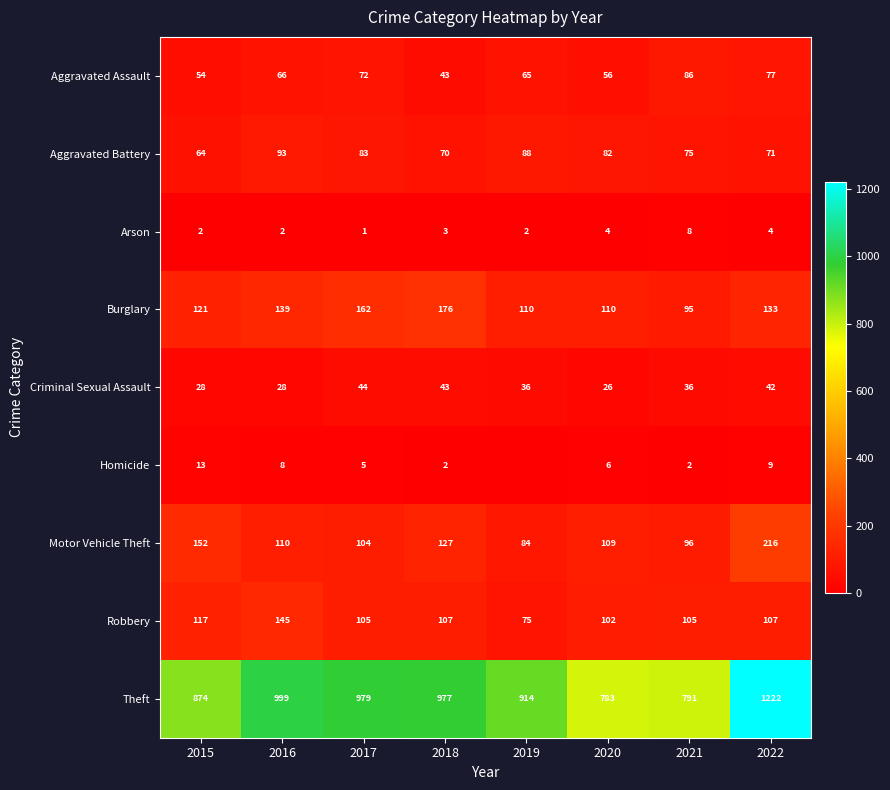

At 2016, list the series in order from largest to smallest.

Theft, Robbery, Burglary, Motor Vehicle Theft, Aggravated Battery, Aggravated Assault, Criminal Sexual Assault, Homicide, Arson